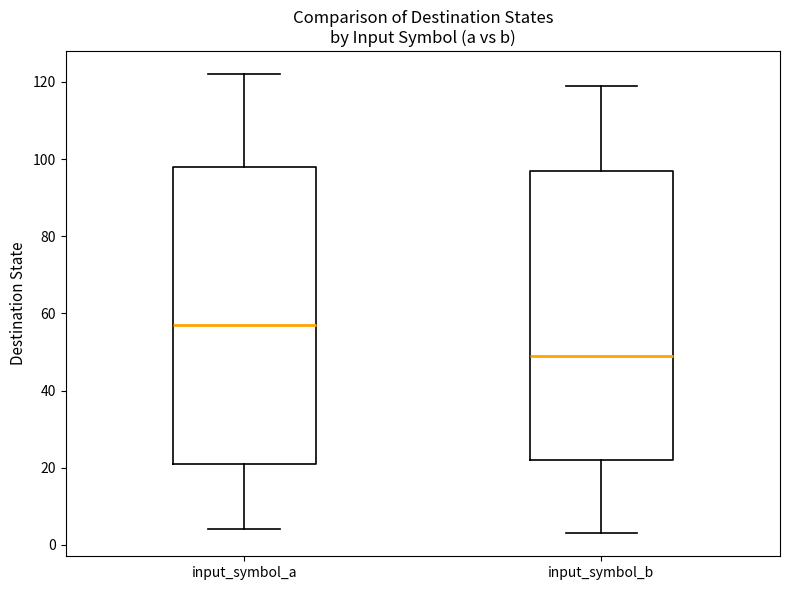

Reading left to right, read every box against the y-axis: the position of its median line, the range the box covers, and the ends of its whiskers. The values are not printed on the chart, so give them approximately, as read against the axis.

input_symbol_a: median 58, box 22 to 98, whiskers 4 to 122
input_symbol_b: median 50, box 22 to 98, whiskers 4 to 120